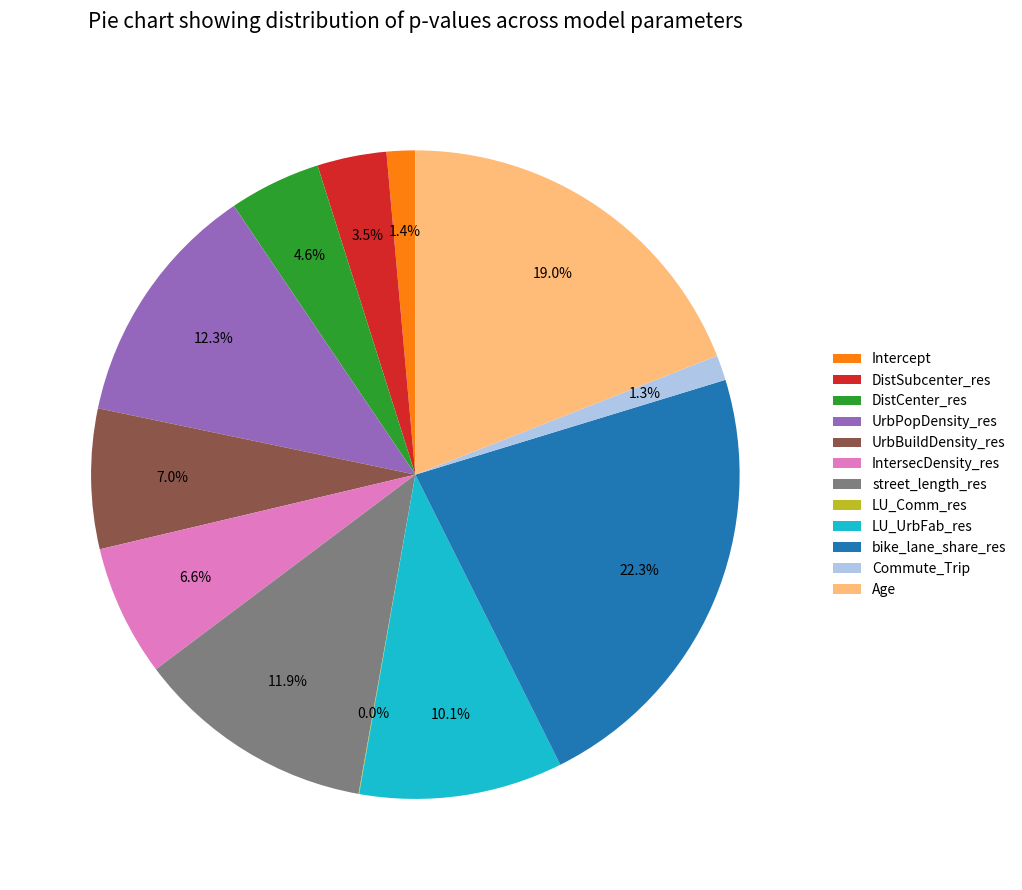

To the nearest percent, what is the combined percentage of Intercept and DistCenter_res?

6%